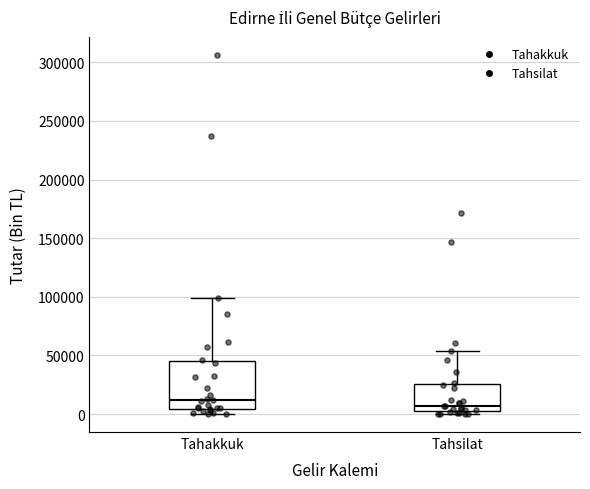

Comparing the boxes themselves (not the whiskers), which one is the tallest?

Tahakkuk